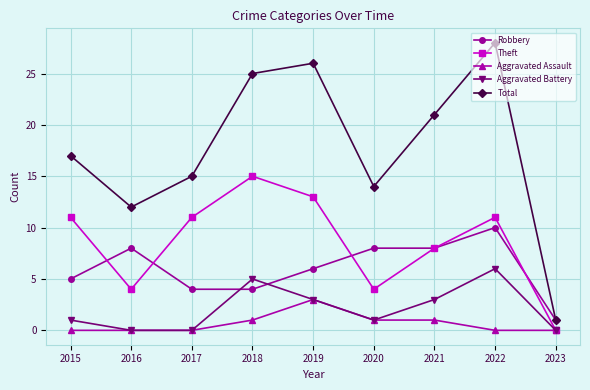

Rank the categories by Total value from lowest to highest.

2023, 2016, 2020, 2017, 2015, 2021, 2018, 2019, 2022